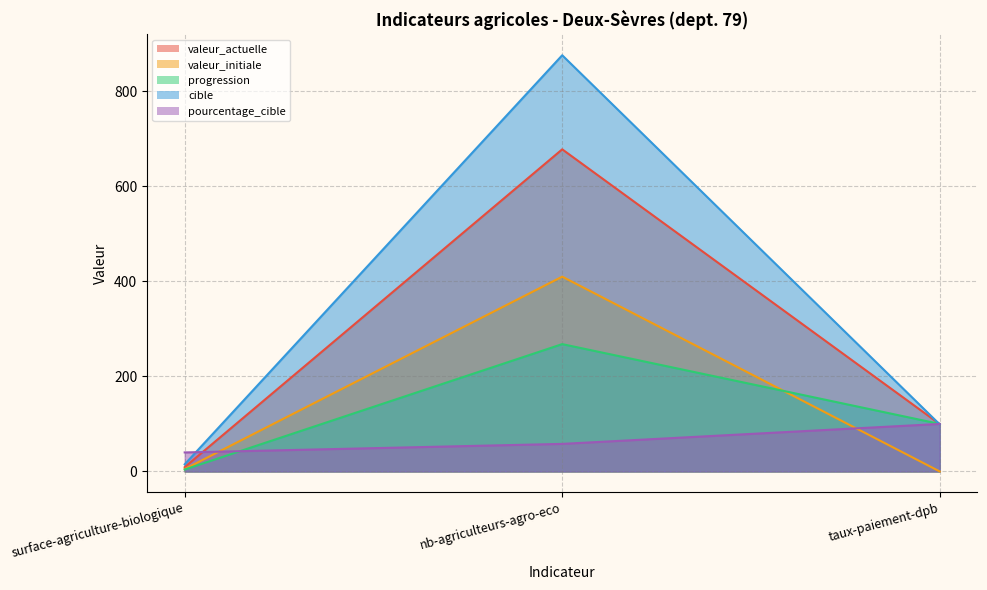

True or false: cible has a value of 3.4 at surface-agriculture-biologique.

False